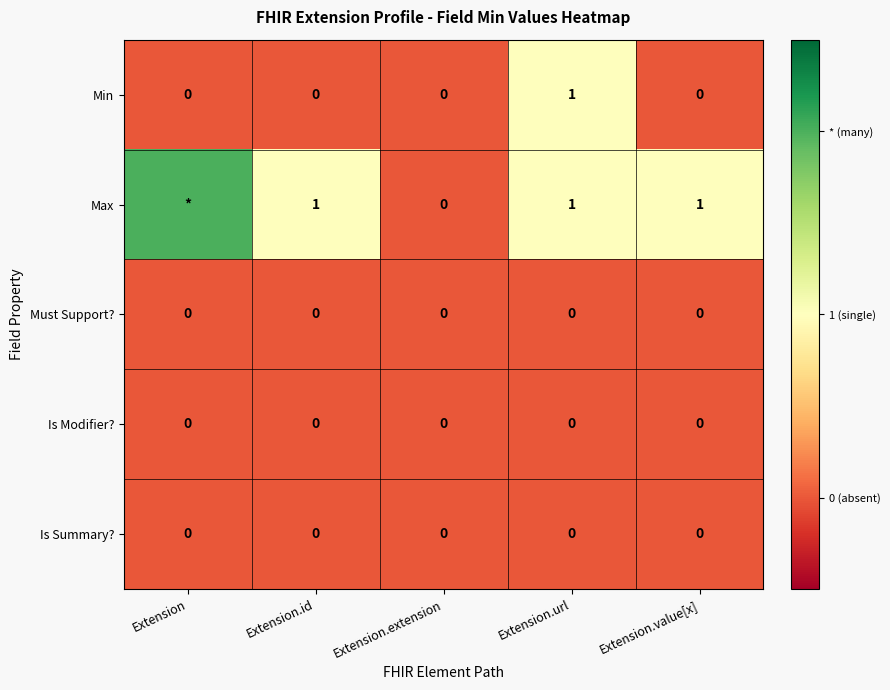

Is it true that Is Summary? equals 0 at Extension.value[x]?

True